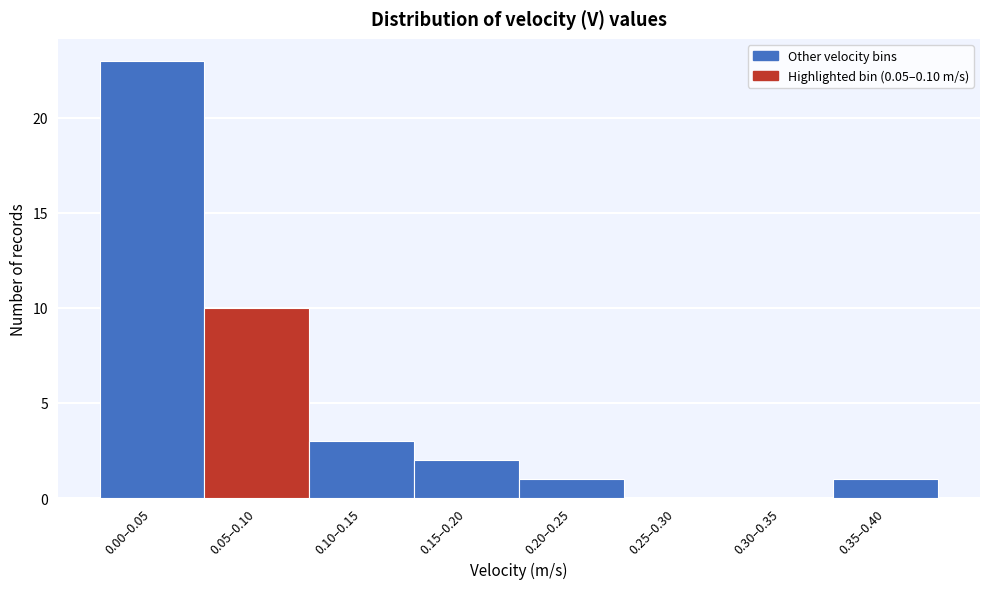

Reading right to left, list all the values displayed in this chart.

0.35–0.40=1	0.30–0.35=0	0.25–0.30=0	0.20–0.25=1	0.15–0.20=2	0.10–0.15=3	0.05–0.10=10	0.00–0.05=23